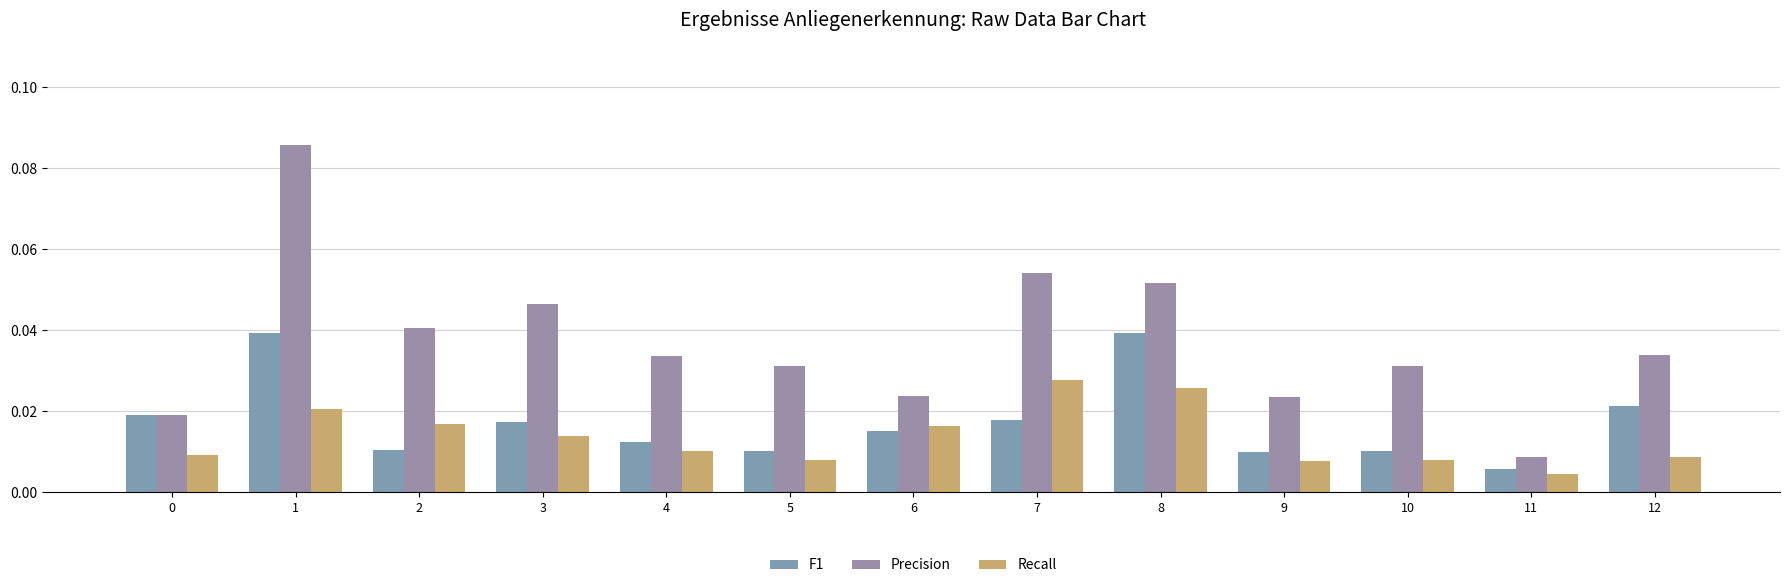

Count the number of categories in the chart.

13